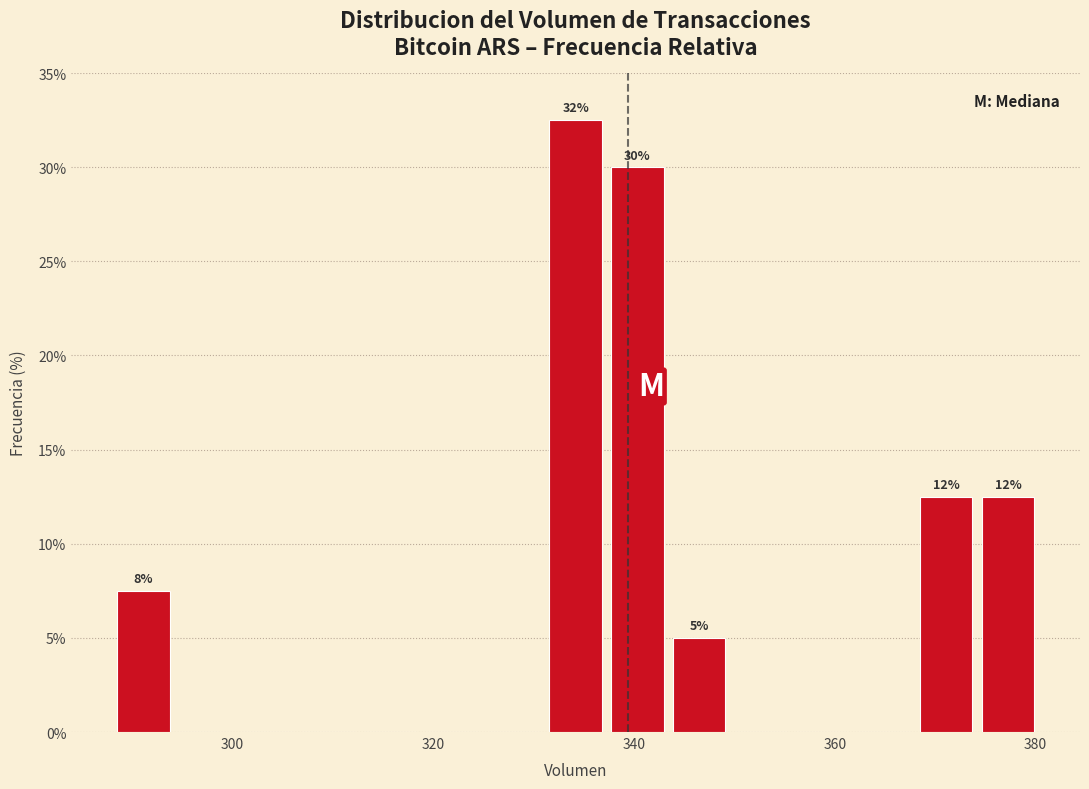

Read against the x-axis, roughly where is the centre of the tallest bar?

334